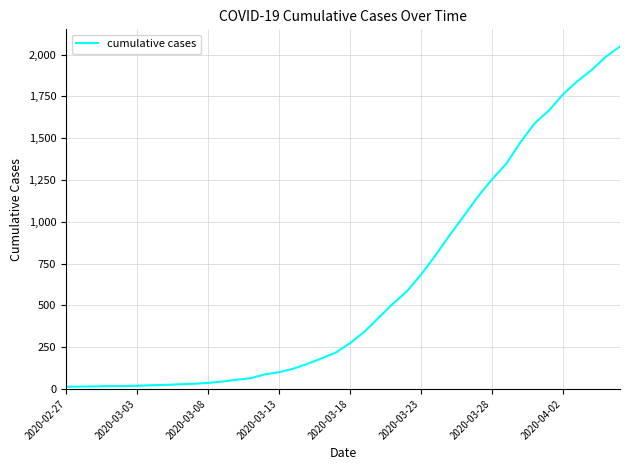

What is the maximum value shown in the chart?

2049